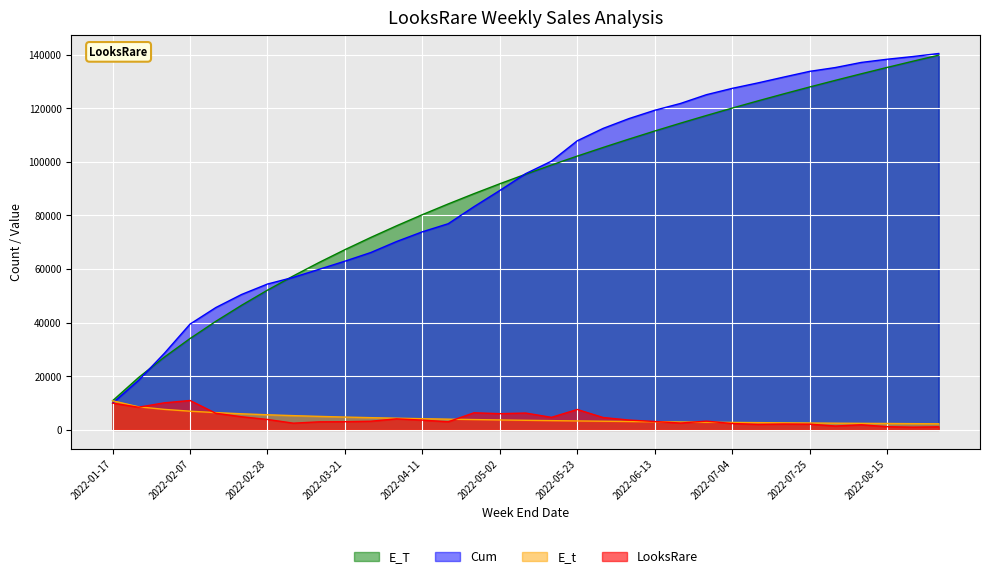

How many lines are shown in the chart?

4